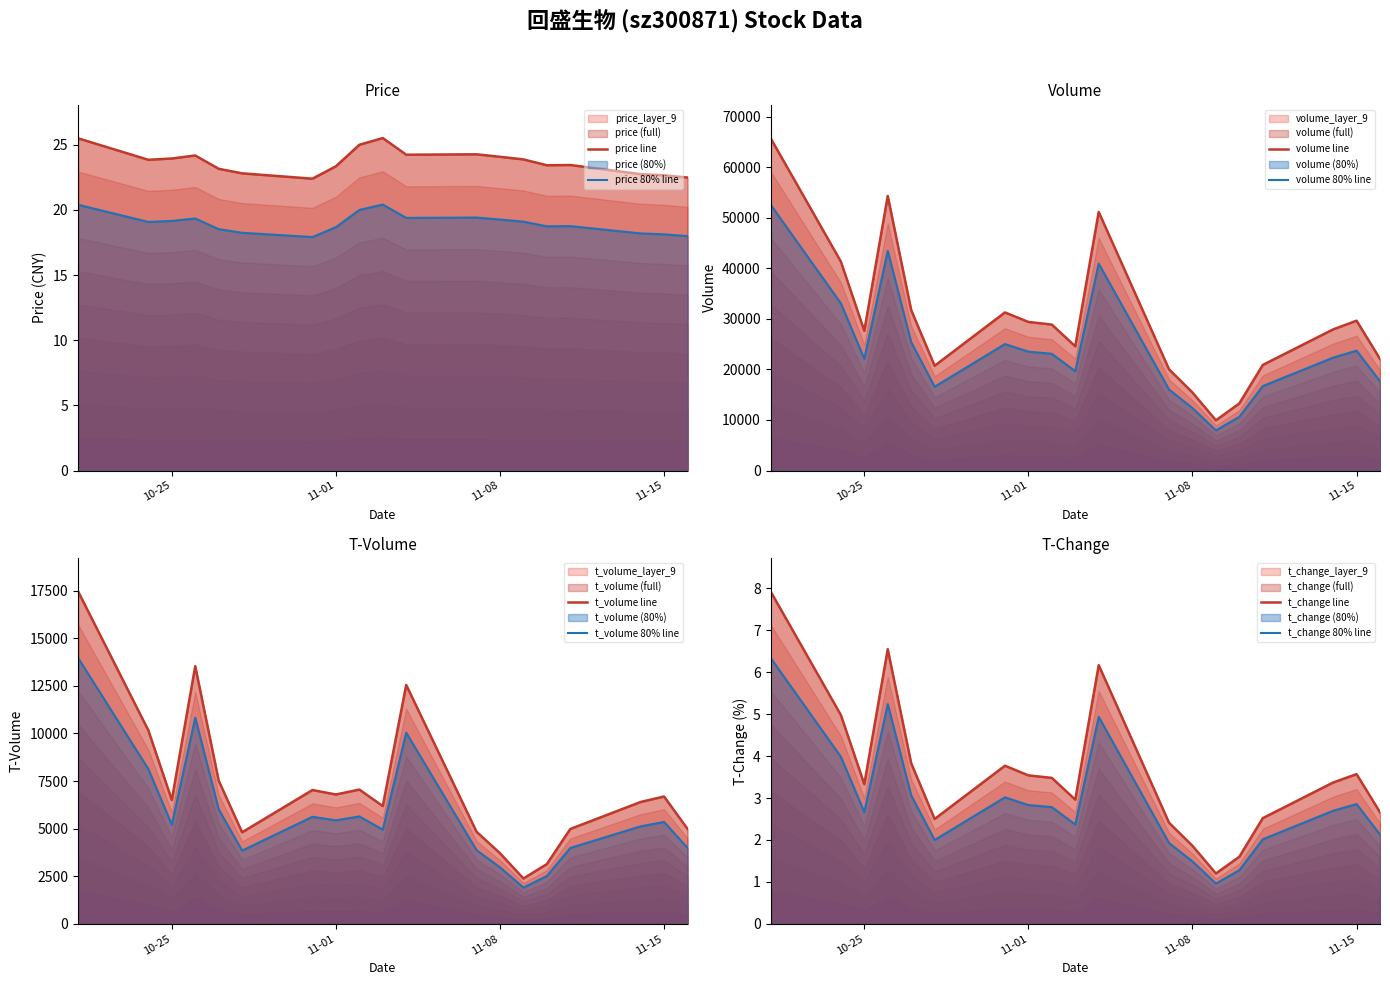

At how many categories does at least one series exceed 26304?

11